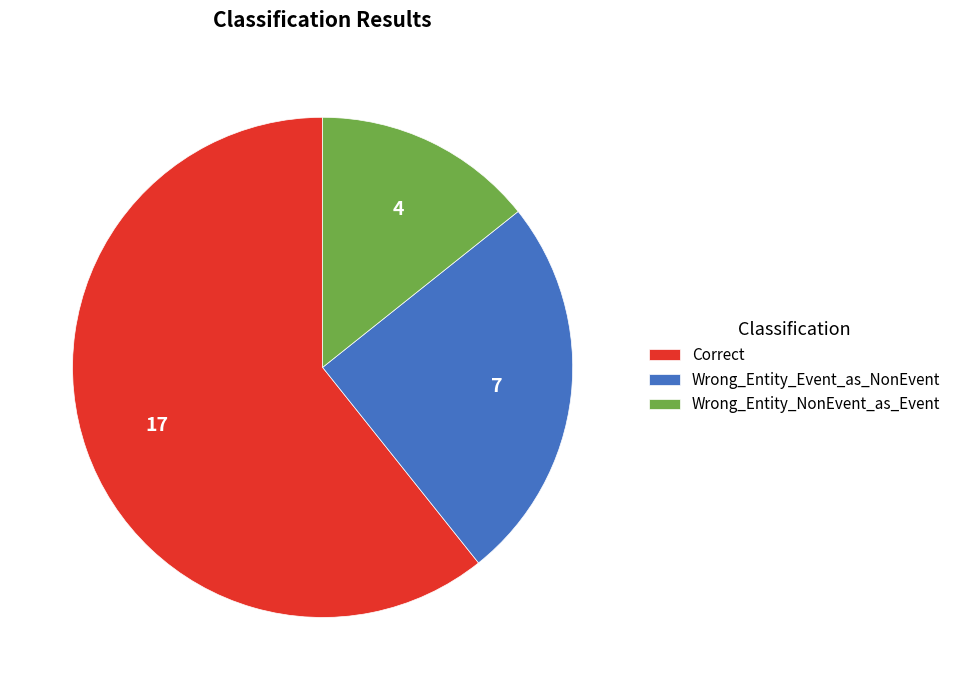

Between Wrong_Entity_NonEvent_as_Event and Correct, which is larger?

Correct